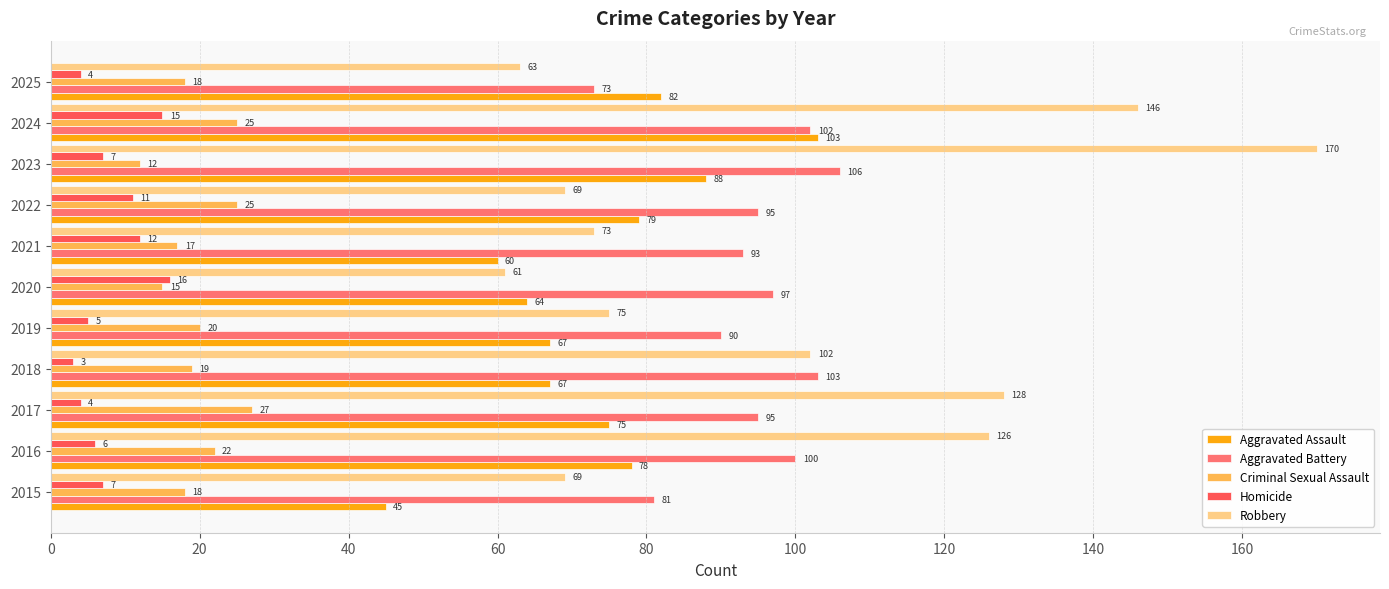

What is the greatest value displayed?

170